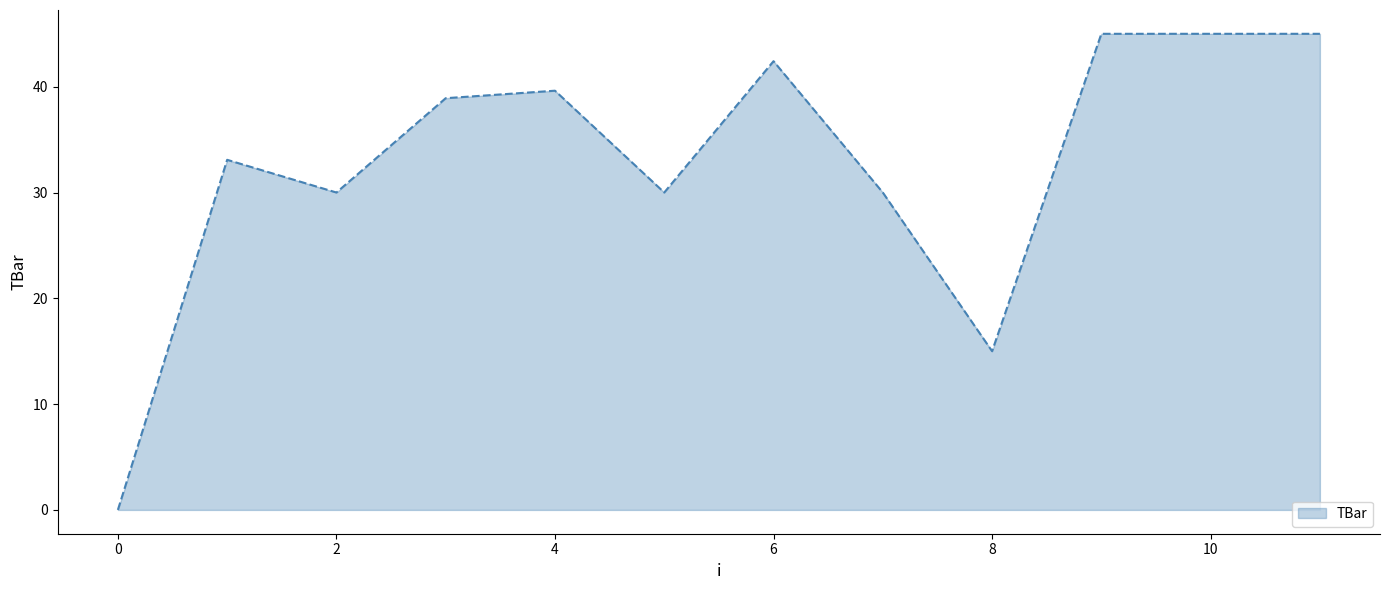

What is the maximum value shown in the chart?

45.0